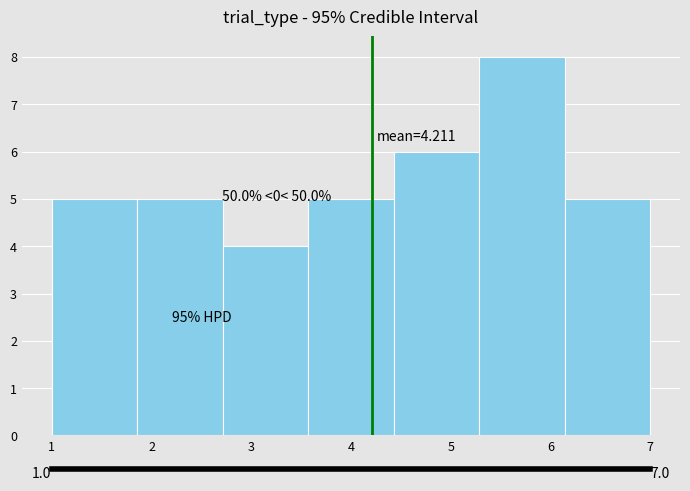

Which range on the x-axis has the tallest bar?

5.3 to 6.1